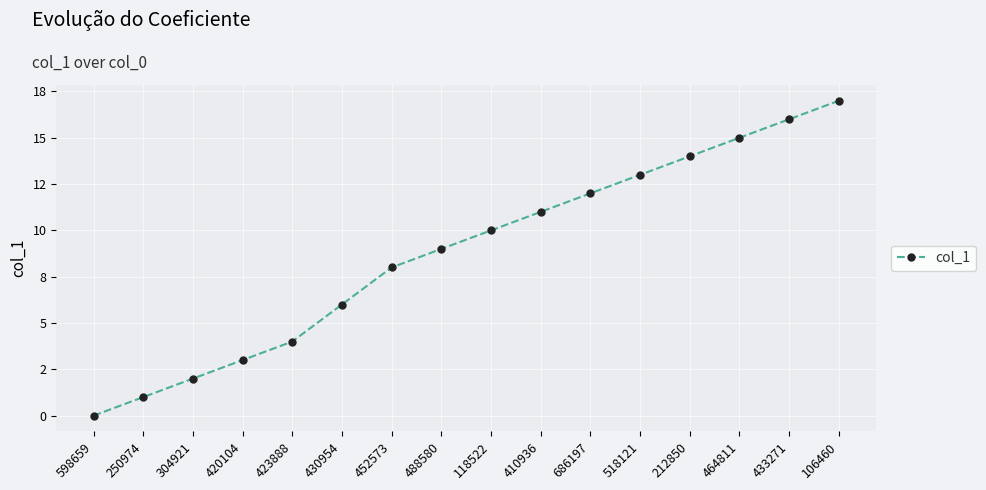

Between 304921 and 212850, which is larger?

212850